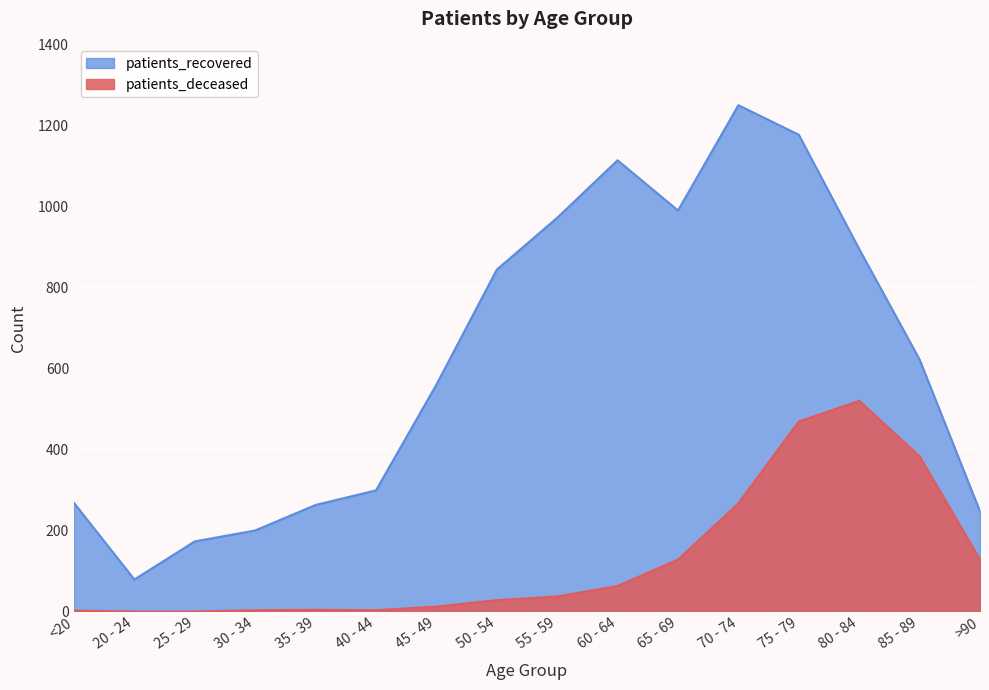

What is the total value across all series at 75 - 79?

1646